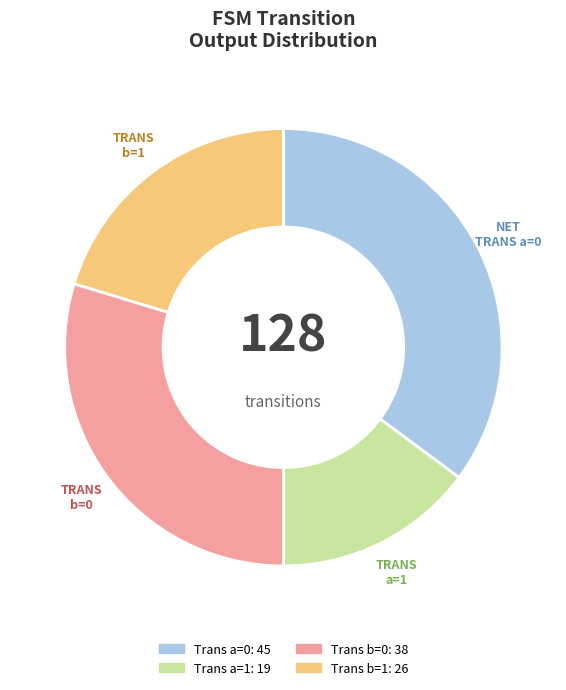

Is there any slice that represents more than half of the pie?

No